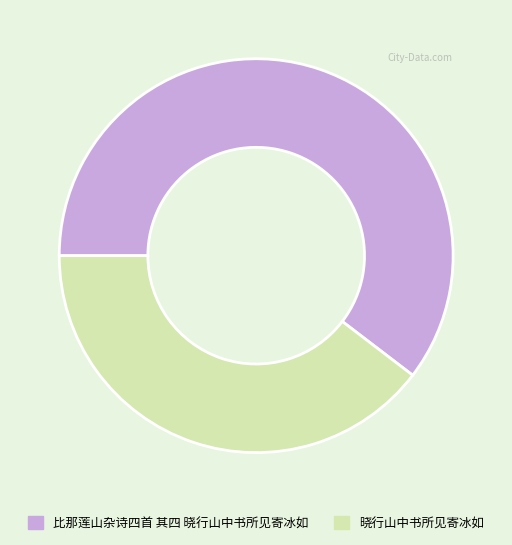

Approximately how many times larger is the value at 比那莲山杂诗四首 其四 晓行山中书所见寄冰如 compared to 晓行山中书所见寄冰如?

1.5